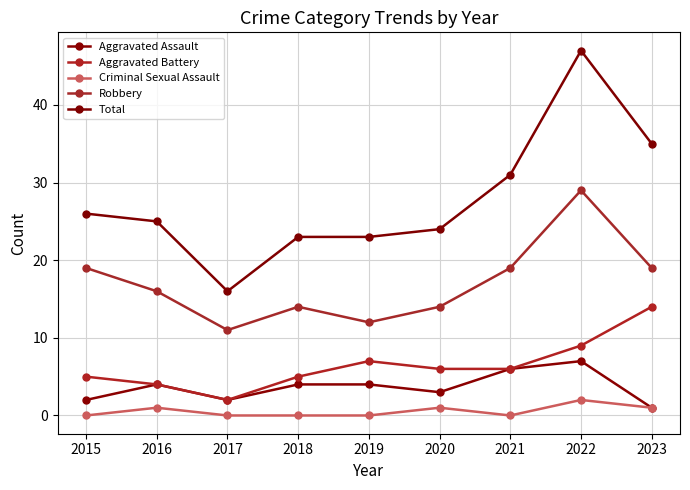

What is the value of the Robbery point at the 4th from the left?

14